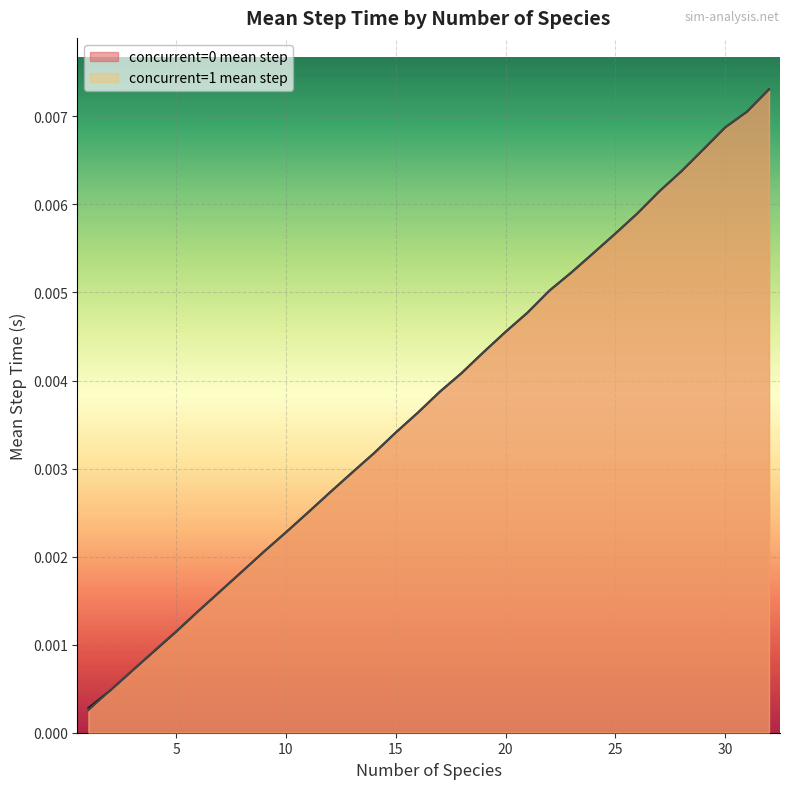

Does the chart display data point markers on the line(s)?

No